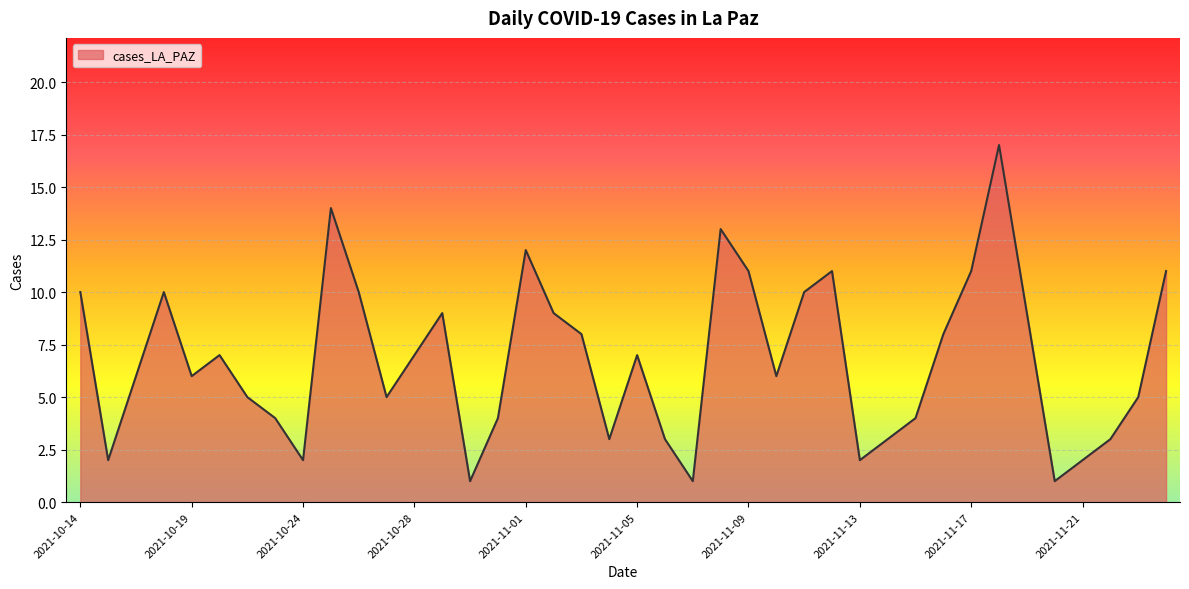

What is the greatest value displayed?

17